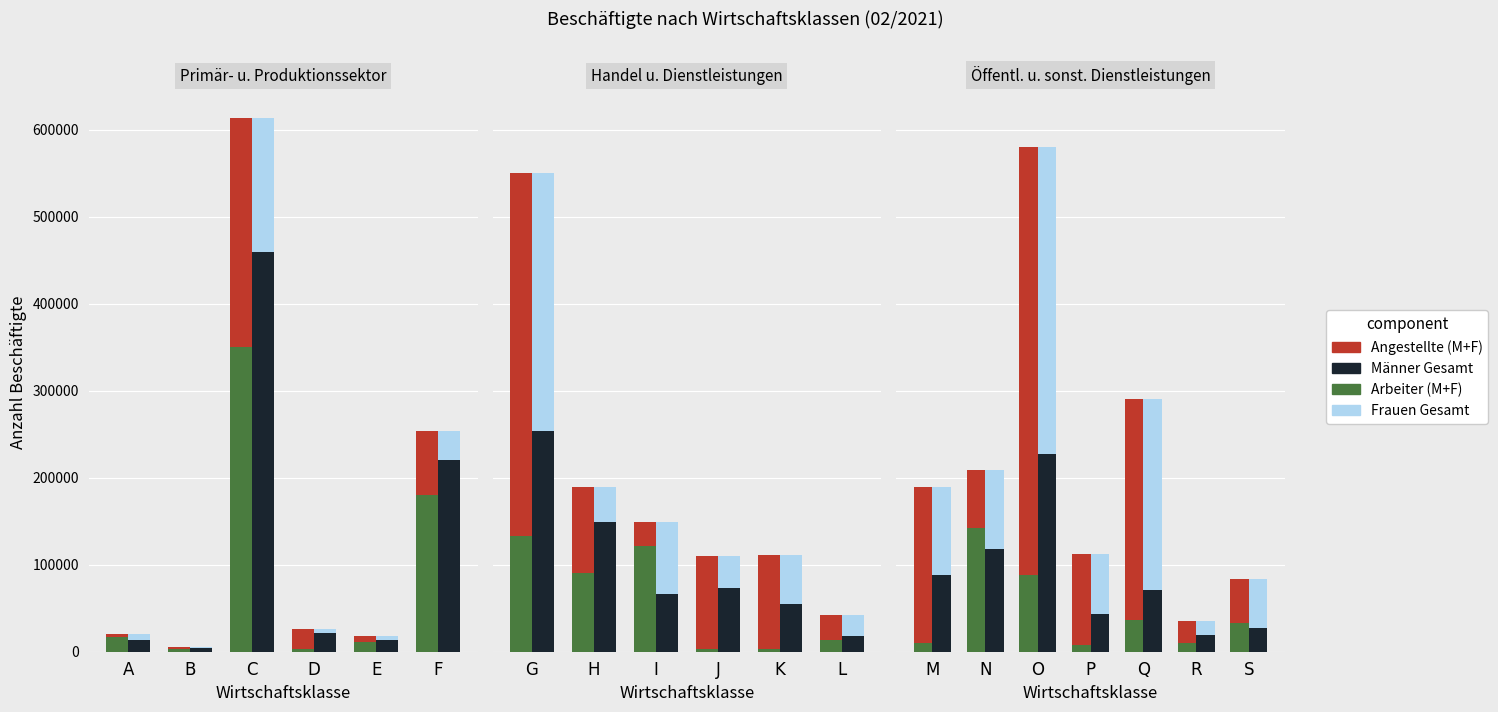

At which category is the sum across all series the highest?

O